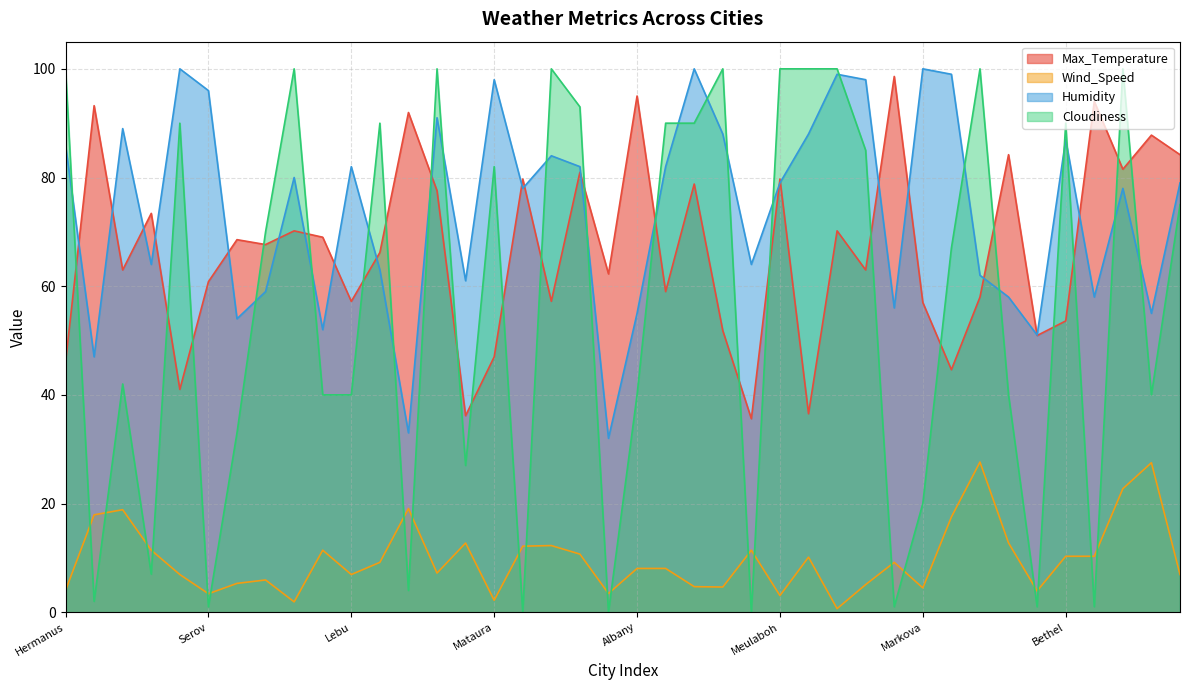

Reading left to right, transcribe all the data shown in this chart.

Max_Temperature: 46.0	93.2	63.0	73.4	41.0	60.8	68.6	67.7	70.2	69.0	57.2	66.2	92.0	77.6	36.2	47.0	79.7	57.2	81.0	62.3	95.0	59.0	78.8	51.8	35.6	79.7	36.5	70.2	63.0	98.6	57.0	44.6	58.0	84.2	50.9	53.6	94.0	81.5	87.8	84.2
Wind_Speed: 4.0	17.9	18.9	11.4	6.9	3.4	5.3	5.9	1.9	11.4	6.9	9.2	19.1	7.2	12.7	2.2	12.2	12.3	10.7	3.4	8.1	8.1	4.7	4.6	11.4	3.1	10.1	0.7	5.1	9.2	4.5	17.5	27.6	12.8	3.9	10.3	10.3	22.7	27.5	6.9
Humidity: 86.0	47.0	89.0	64.0	100.0	96.0	54.0	59.0	80.0	52.0	82.0	63.0	33.0	91.0	61.0	98.0	78.0	84.0	82.0	32.0	55.0	82.0	100.0	88.0	64.0	79.0	88.0	99.0	98.0	56.0	100.0	99.0	62.0	58.0	51.0	87.0	58.0	78.0	55.0	79.0
Cloudiness: 100.0	2.0	42.0	7.0	90.0	1.0	33.0	70.0	100.0	40.0	40.0	90.0	4.0	100.0	27.0	82.0	0.0	100.0	93.0	0.0	40.0	90.0	90.0	100.0	0.0	100.0	100.0	100.0	85.0	1.0	20.0	67.0	100.0	40.0	1.0	90.0	1.0	100.0	40.0	75.0